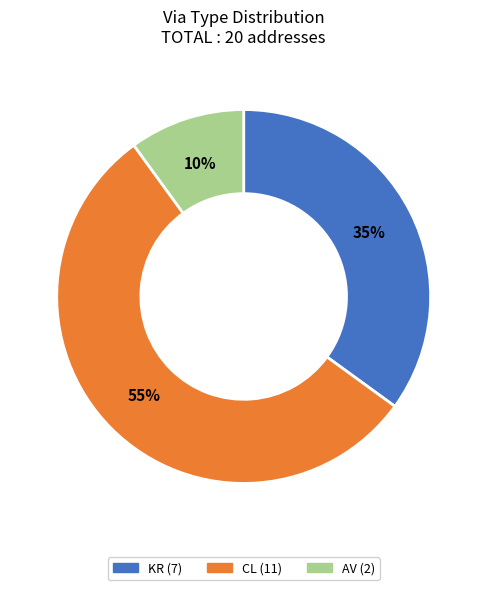

To the nearest percent, what is the difference between the largest and smallest slice percentages?

45%